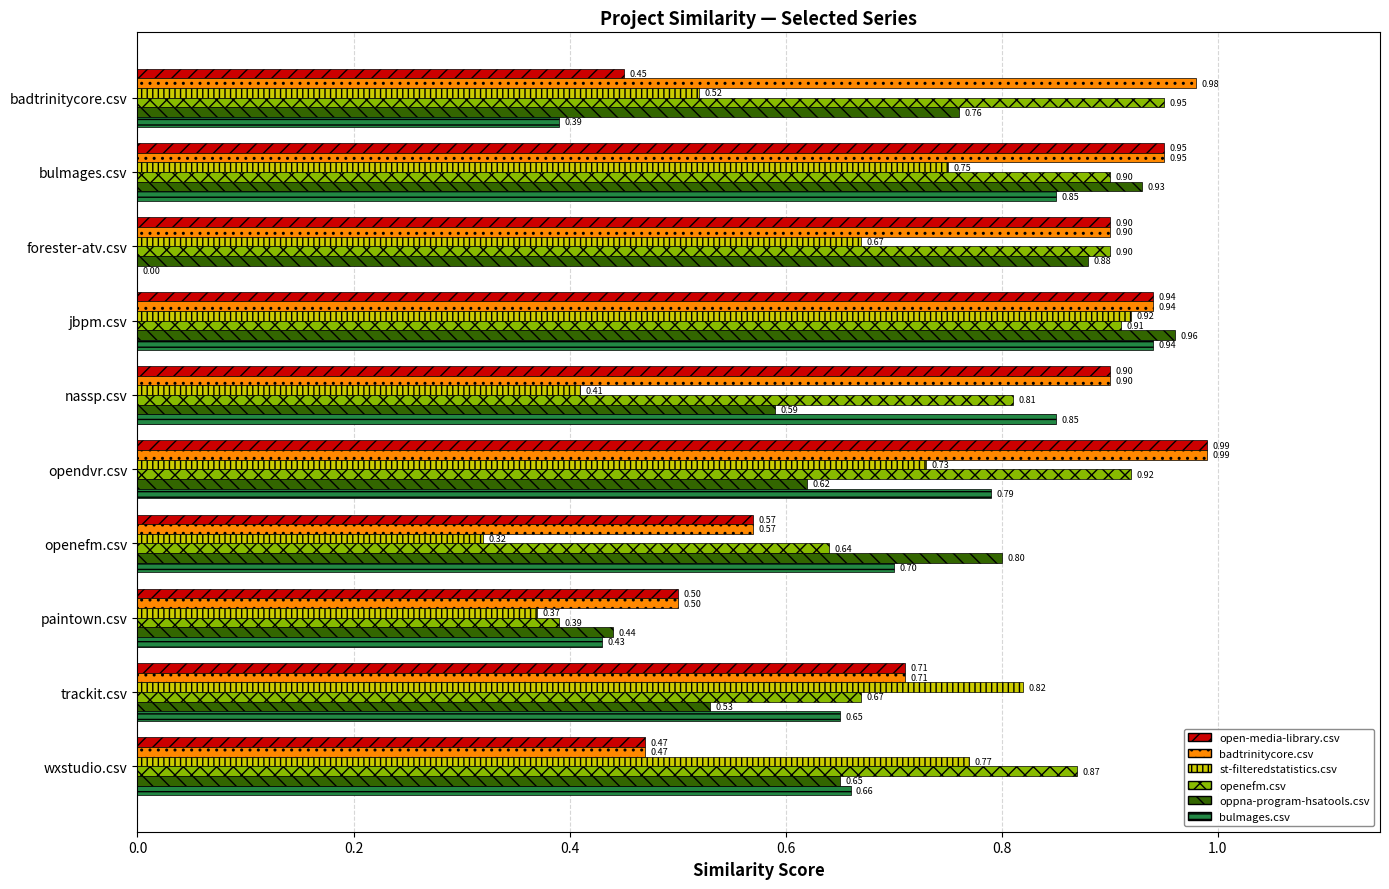

At which category is the sum across all series the highest?

jbpm.csv